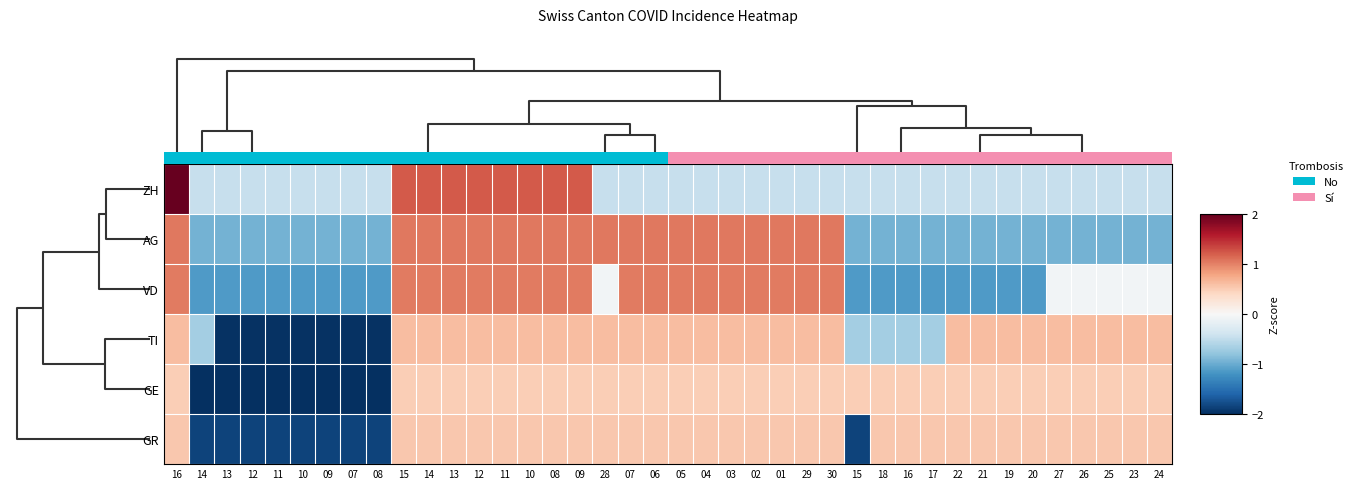

Reading left to right, what are all the values shown in this chart?

ZH: 16=4.6	14=-0.5	13=-0.5	12=-0.5	11=-0.5	10=-0.5	09=-0.5	07=-0.5	08=-0.5	15=1.2	14=1.2	13=1.2	12=1.2	11=1.2	10=1.2	08=1.2	09=1.2	28=-0.5	07=-0.5	06=-0.5	05=-0.5	04=-0.5	03=-0.5	02=-0.5	01=-0.5	29=-0.5	30=-0.5	15=-0.5	18=-0.5	16=-0.5	17=-0.5	22=-0.5	21=-0.5	19=-0.5	20=-0.5	27=-0.5	26=-0.5	25=-0.5	23=-0.5	24=-0.5
AG: 16=1.1	14=-1.0	13=-1.0	12=-1.0	11=-1.0	10=-1.0	09=-1.0	07=-1.0	08=-1.0	15=1.1	14=1.1	13=1.1	12=1.1	11=1.1	10=1.1	08=1.1	09=1.1	28=1.1	07=1.1	06=1.1	05=1.1	04=1.1	03=1.1	02=1.1	01=1.1	29=1.1	30=1.1	15=-1.0	18=-1.0	16=-1.0	17=-1.0	22=-1.0	21=-1.0	19=-1.0	20=-1.0	27=-1.0	26=-1.0	25=-1.0	23=-1.0	24=-1.0
VD: 16=1.0	14=-1.1	13=-1.1	12=-1.1	11=-1.1	10=-1.1	09=-1.1	07=-1.1	08=-1.1	15=1.0	14=1.0	13=1.0	12=1.0	11=1.0	10=1.0	08=1.0	09=1.0	28=-0.1	07=1.0	06=1.0	05=1.0	04=1.0	03=1.0	02=1.0	01=1.0	29=1.0	30=1.0	15=-1.1	18=-1.1	16=-1.1	17=-1.1	22=-1.1	21=-1.1	19=-1.1	20=-1.1	27=-0.1	26=-0.1	25=-0.1	23=-0.1	24=-0.1
TI: 16=0.6	14=-0.7	13=-2.0	12=-2.0	11=-2.0	10=-2.0	09=-2.0	07=-2.0	08=-2.0	15=0.6	14=0.6	13=0.6	12=0.6	11=0.6	10=0.6	08=0.6	09=0.6	28=0.6	07=0.6	06=0.6	05=0.6	04=0.6	03=0.6	02=0.6	01=0.6	29=0.6	30=0.6	15=-0.7	18=-0.7	16=-0.7	17=-0.7	22=0.6	21=0.6	19=0.6	20=0.6	27=0.6	26=0.6	25=0.6	23=0.6	24=0.6
GE: 16=0.5	14=-2.0	13=-2.0	12=-2.0	11=-2.0	10=-2.0	09=-2.0	07=-2.0	08=-2.0	15=0.5	14=0.5	13=0.5	12=0.5	11=0.5	10=0.5	08=0.5	09=0.5	28=0.5	07=0.5	06=0.5	05=0.5	04=0.5	03=0.5	02=0.5	01=0.5	29=0.5	30=0.5	15=0.5	18=0.5	16=0.5	17=0.5	22=0.5	21=0.5	19=0.5	20=0.5	27=0.5	26=0.5	25=0.5	23=0.5	24=0.5
GR: 16=0.5	14=-1.9	13=-1.9	12=-1.9	11=-1.9	10=-1.9	09=-1.9	07=-1.9	08=-1.9	15=0.5	14=0.5	13=0.5	12=0.5	11=0.5	10=0.5	08=0.5	09=0.5	28=0.5	07=0.5	06=0.5	05=0.5	04=0.5	03=0.5	02=0.5	01=0.5	29=0.5	30=0.5	15=-1.9	18=0.5	16=0.5	17=0.5	22=0.5	21=0.5	19=0.5	20=0.5	27=0.5	26=0.5	25=0.5	23=0.5	24=0.5